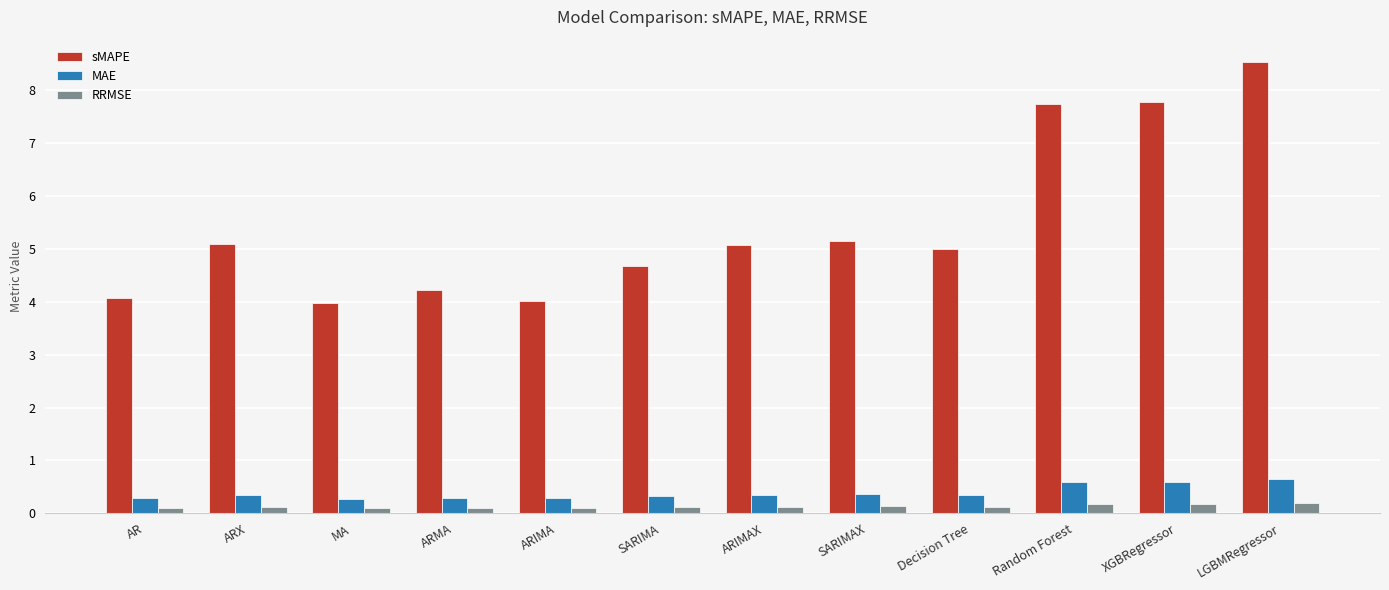

Where does the sMAPE series first go above 5?

ARX